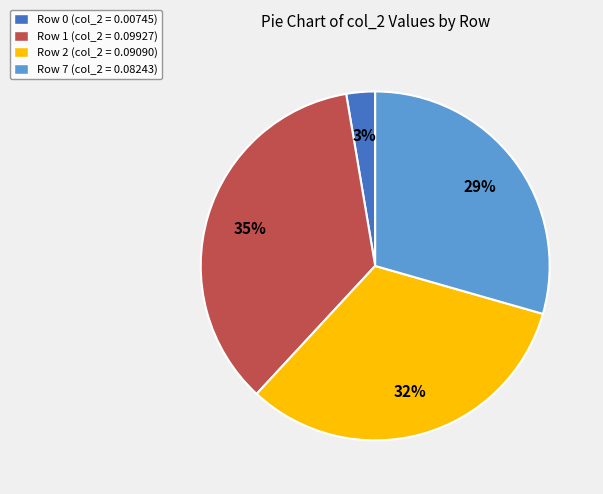

How many slices are in this pie chart?

4